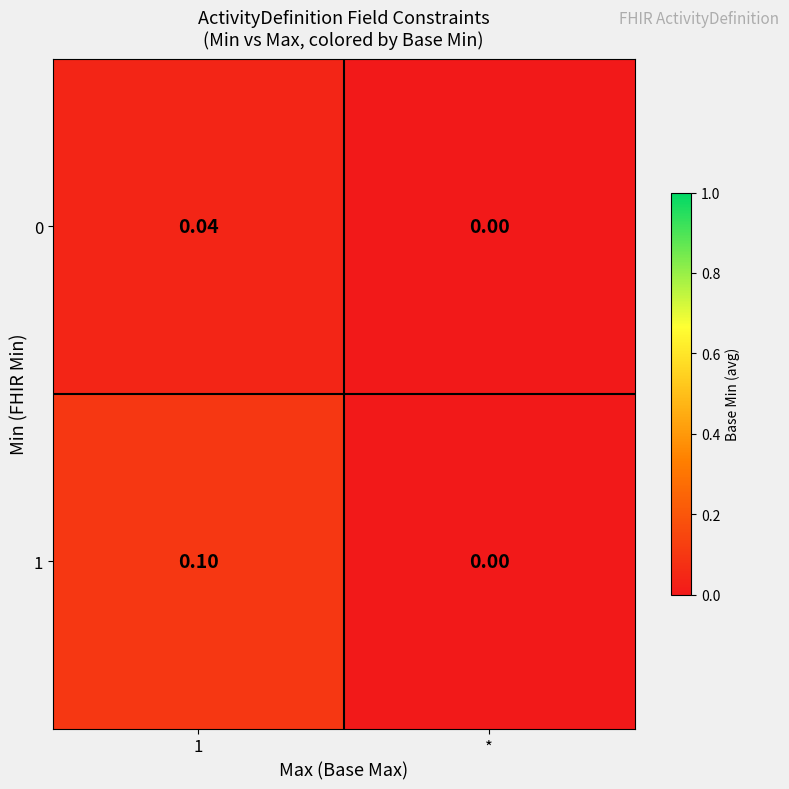

Is the value of 1 at 1 greater than the value of 0 at 1?

Yes